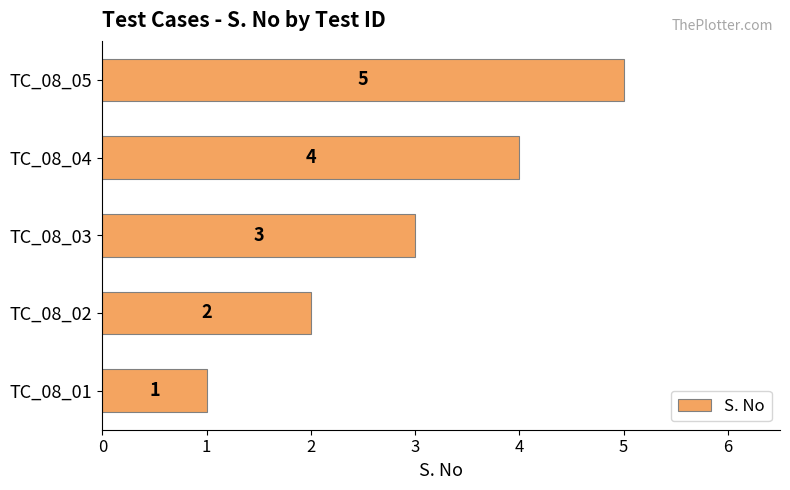

How many values are below 3?

2